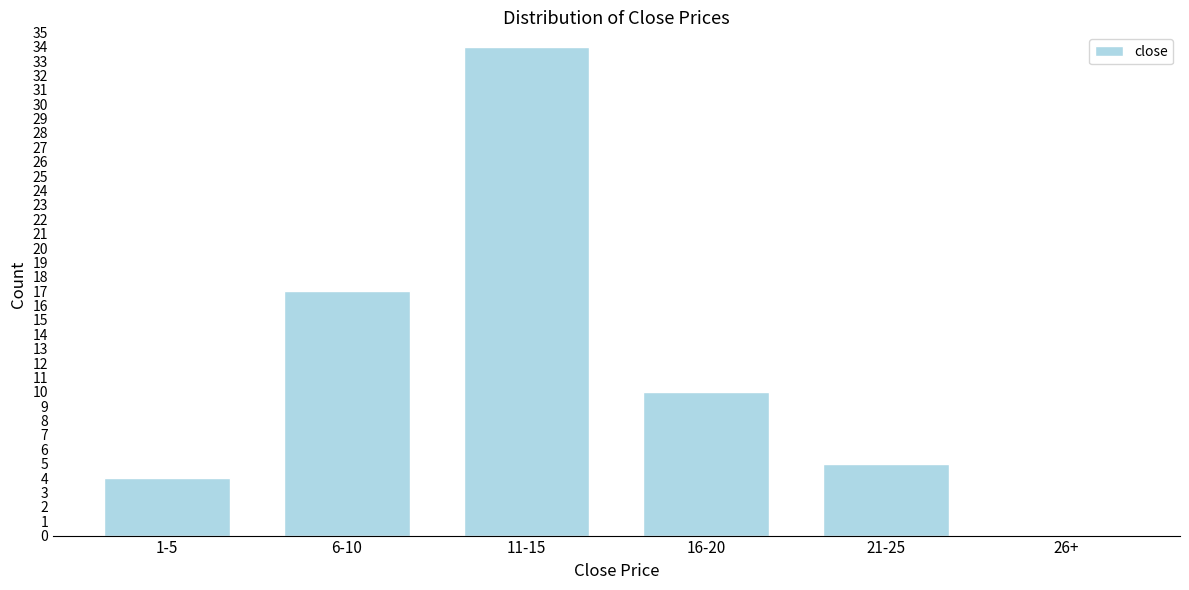

Reading right to left, list all the values displayed in this chart.

26+=0	21-25=5	16-20=10	11-15=34	6-10=17	1-5=4